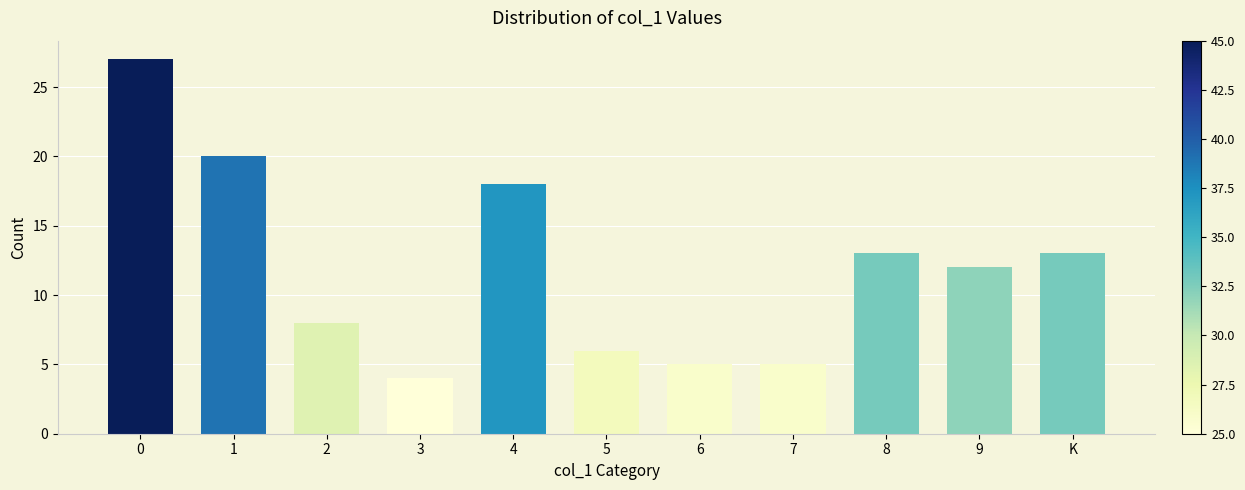

Count the number of categories in the chart.

11